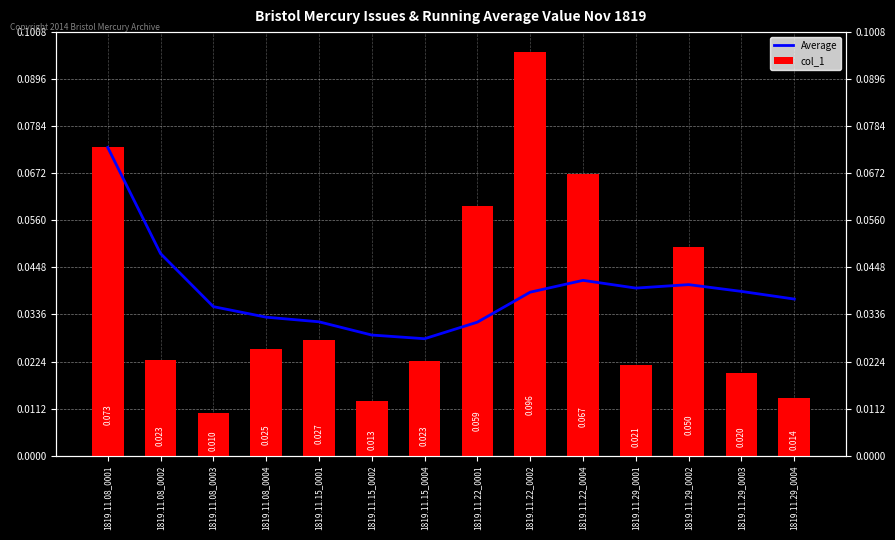

What is the sum of the col_1 values at 1819.11.08_0001 and 1819.11.15_0004?

0.1